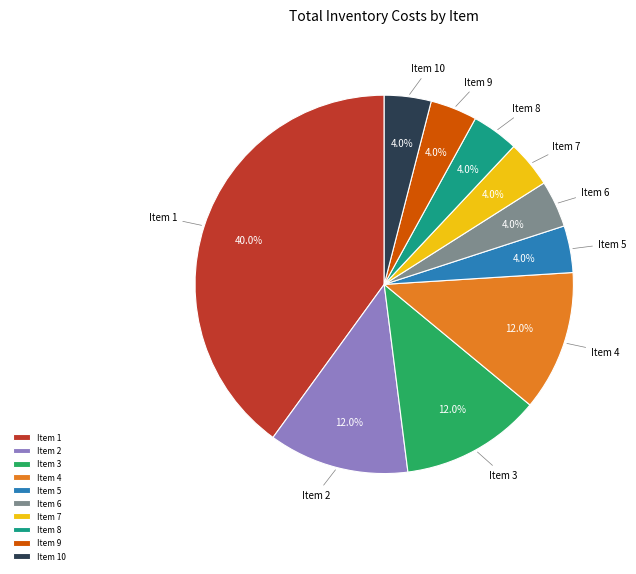

Which slice is the largest?

Item 1